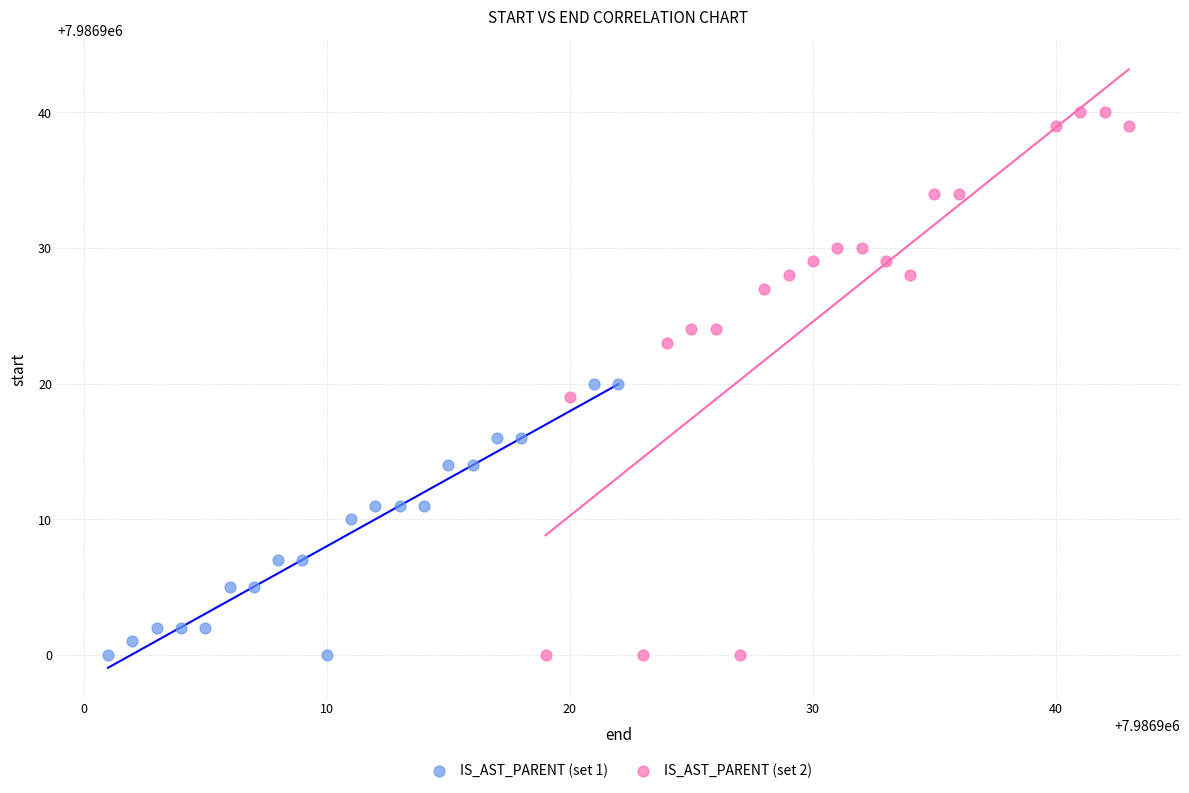

Which series contains the highest Y value?

IS_AST_PARENT (set 2)